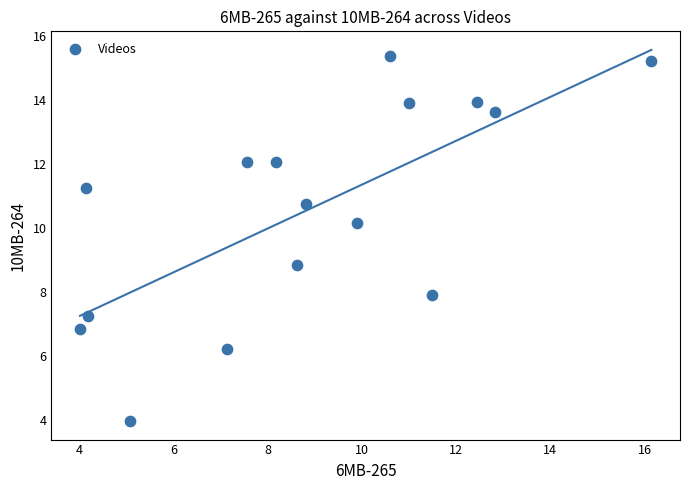

What is the range of X values (max minus min)?

12.1